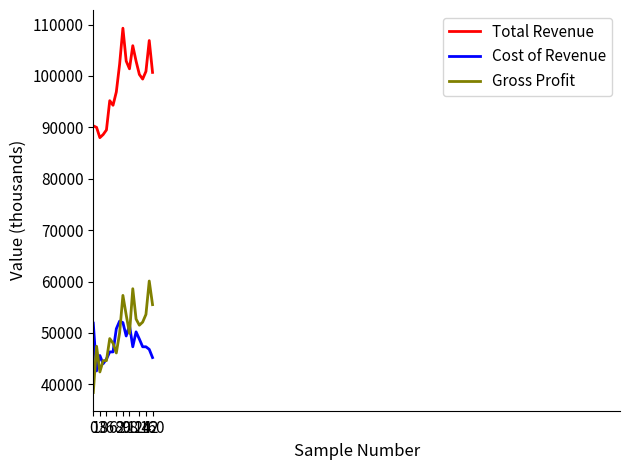

Which series has the largest total across all categories?

Total Revenue